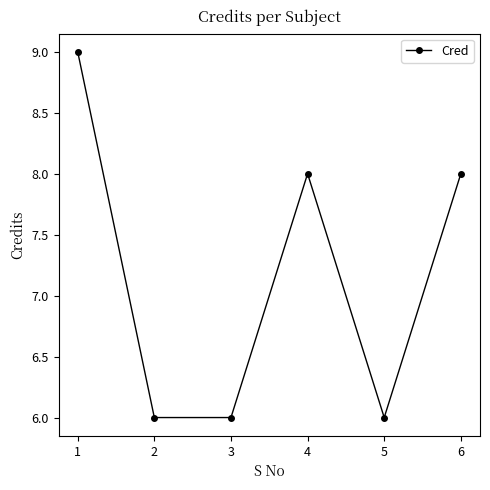

How many data points are less than 8?

3